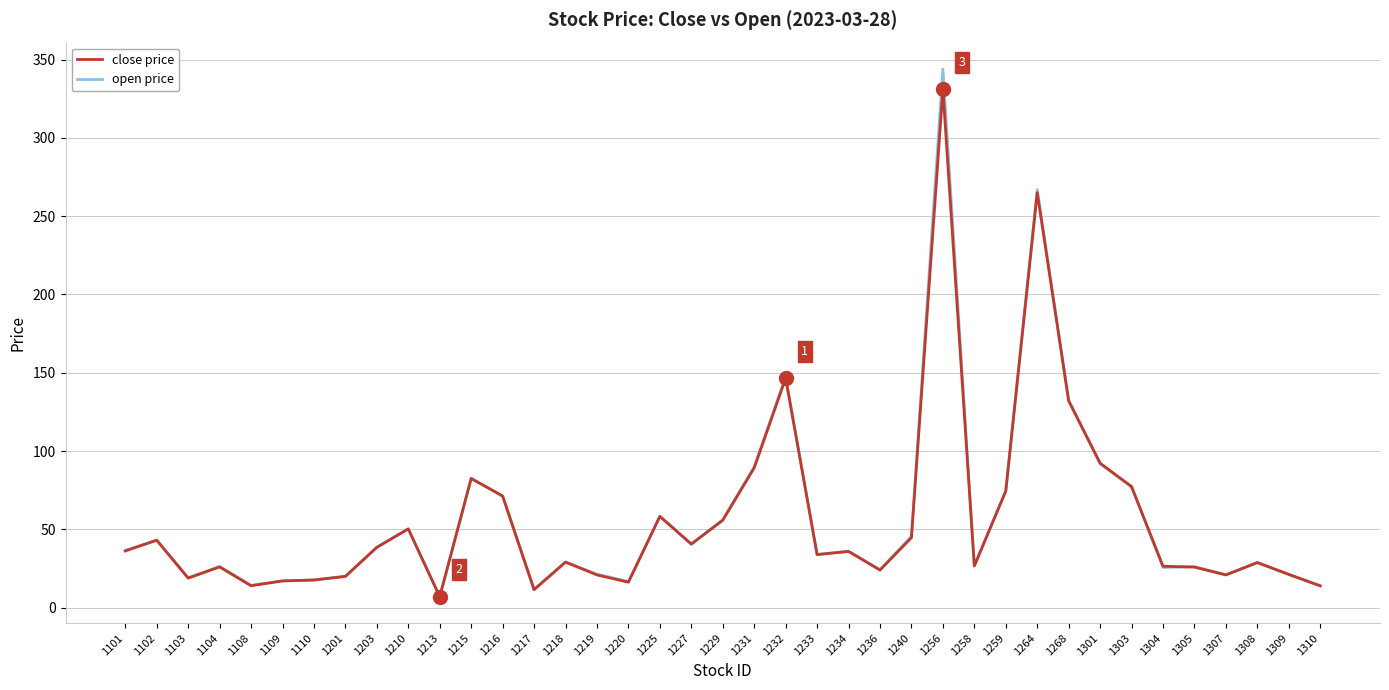

True or false: open price has a value of 34.0 at 1233.

True